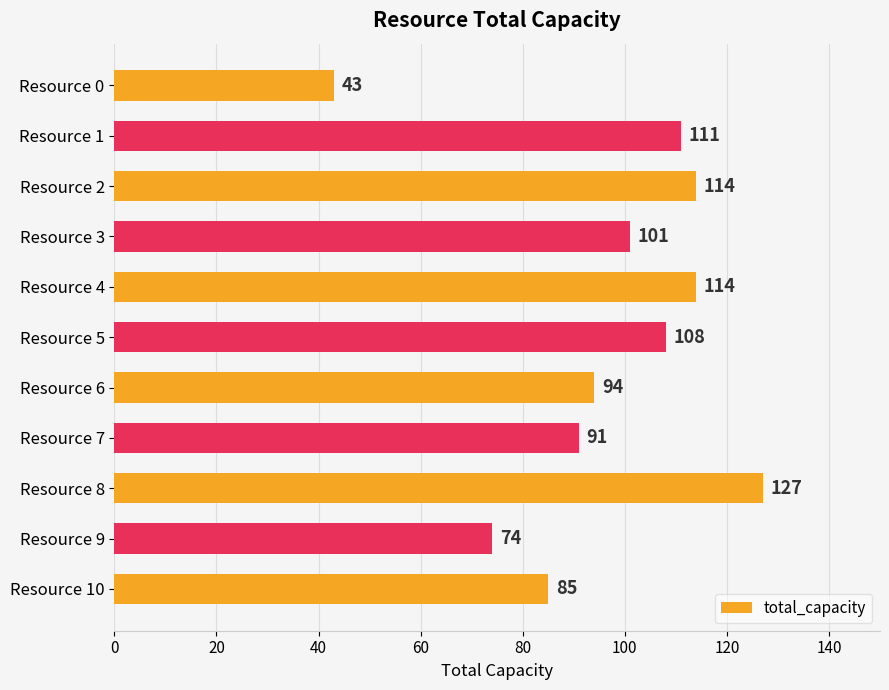

Reading bottom to top, extract all data points from this chart.

85	74	127	91	94	108	114	101	114	111	43